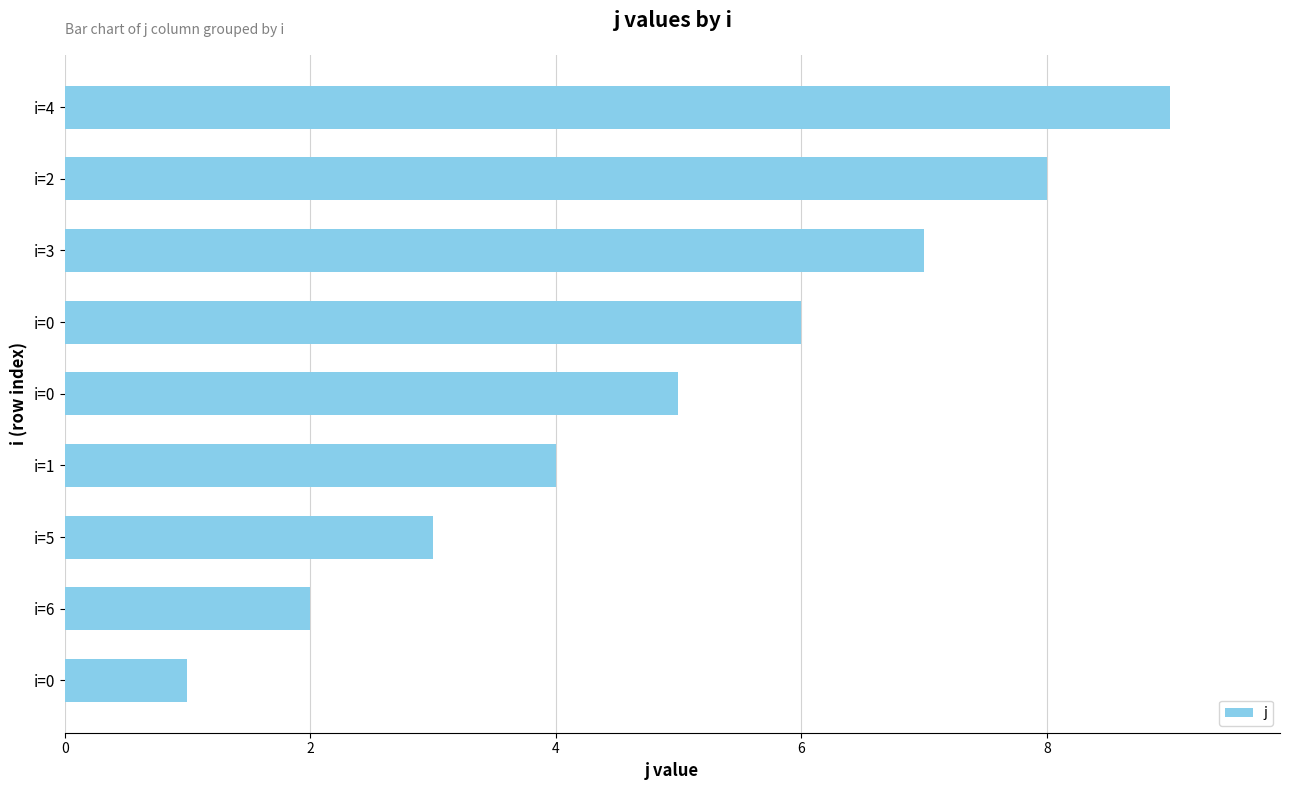

How many bars are there in total?

9